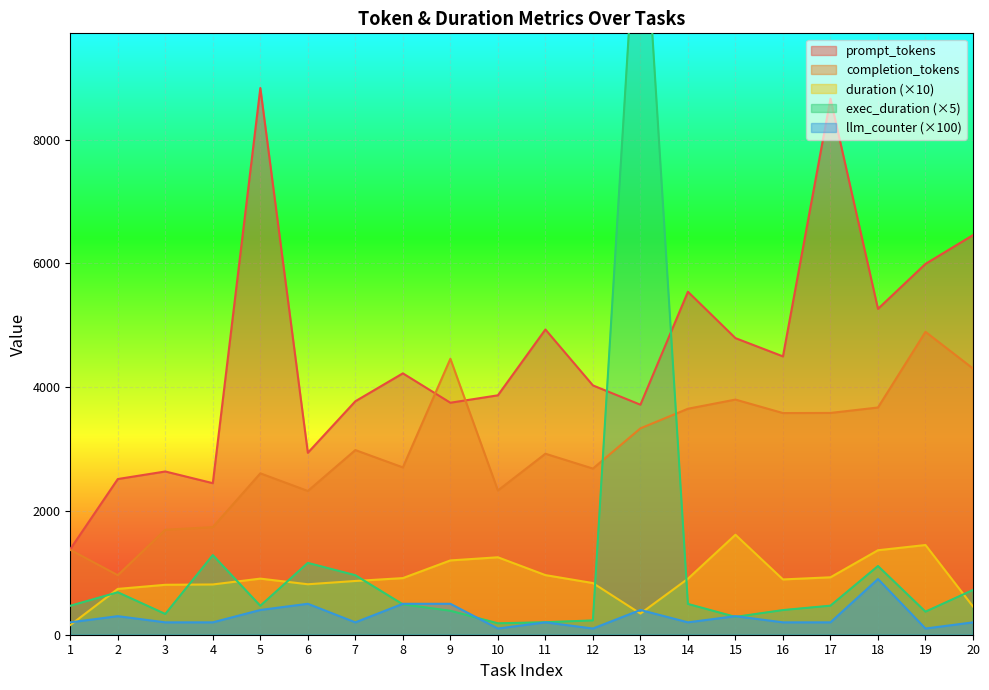

What is the sum of all duration values?

18226.2